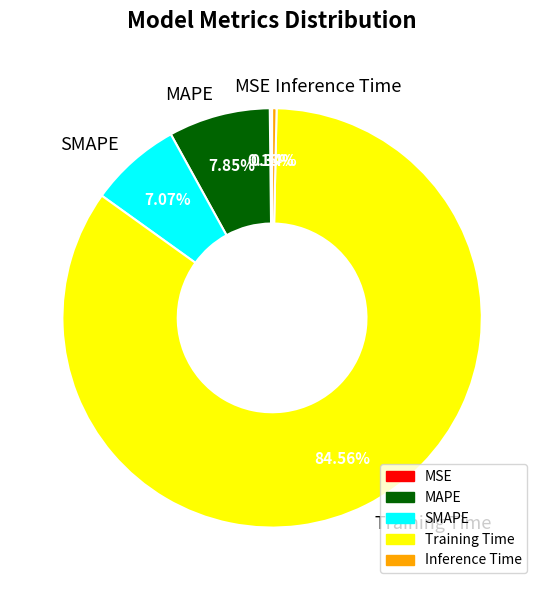

Which category has the biggest portion of the pie?

Training Time